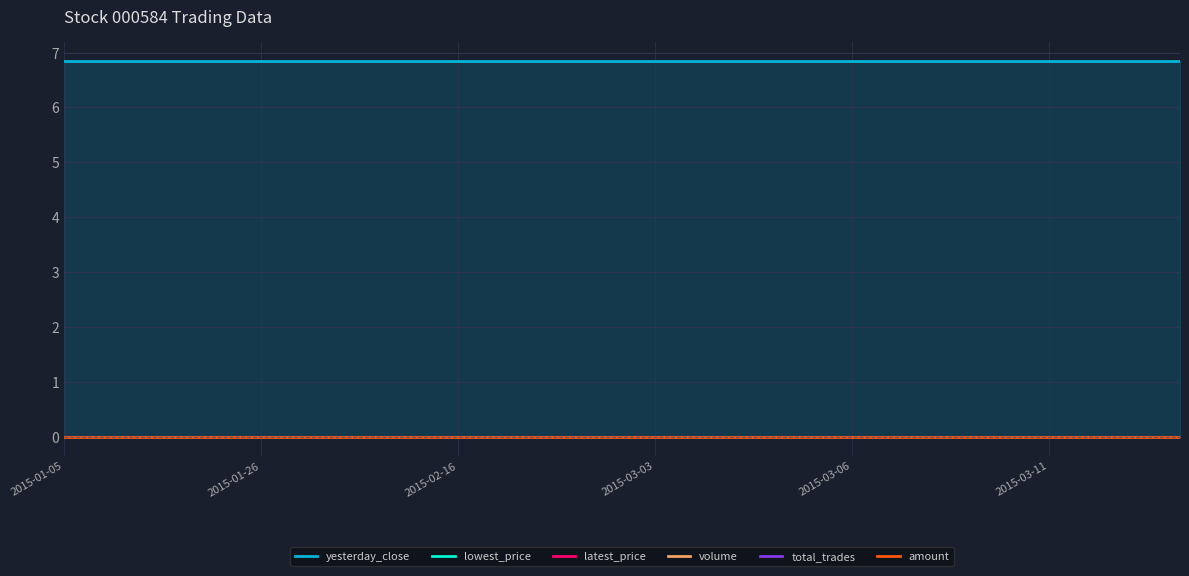

What is the difference between the highest and lowest values at 8?

6.8